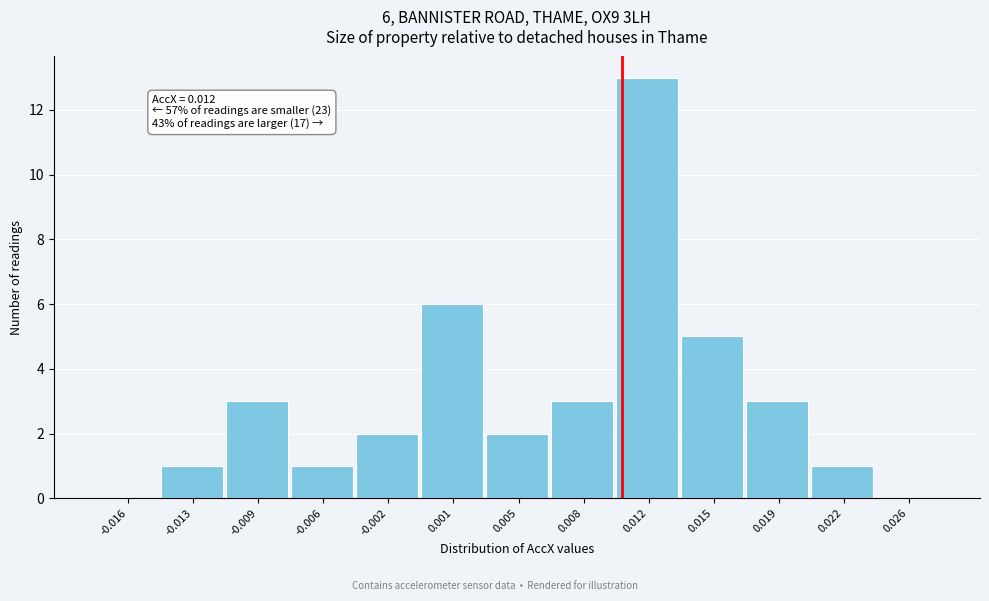

Reading right to left, transcribe all the data shown in this chart.

0.026=0	0.022=1	0.019=3	0.015=5	0.012=13	0.008=3	0.005=2	0.001=6	-0.002=2	-0.006=1	-0.009=3	-0.013=1	-0.016=0